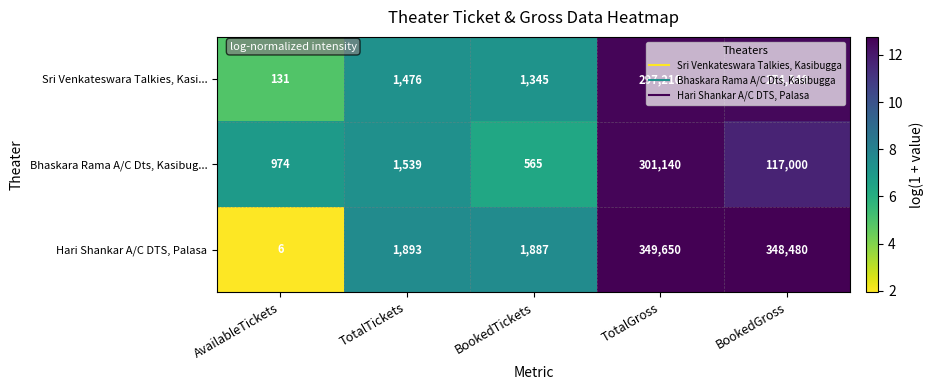

What is the sum of all Sri Venkateswara Talkies, Kasi... values?

574502